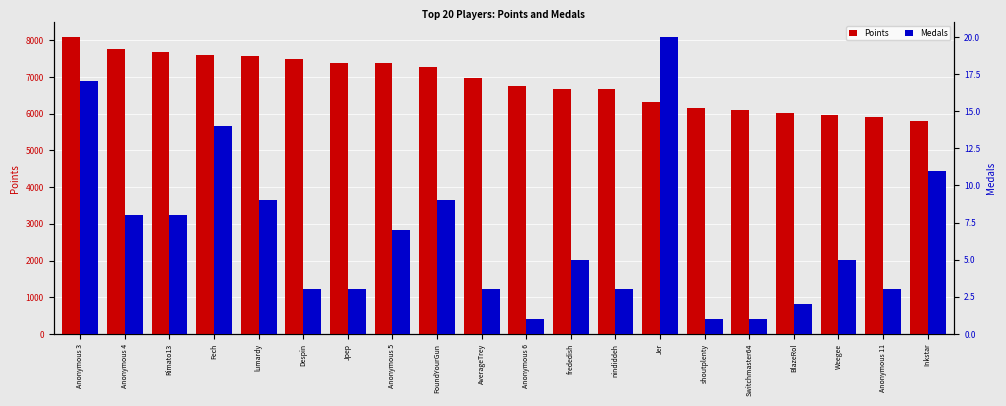

What is the label of the 16th bar from the left?

Switchmaster64